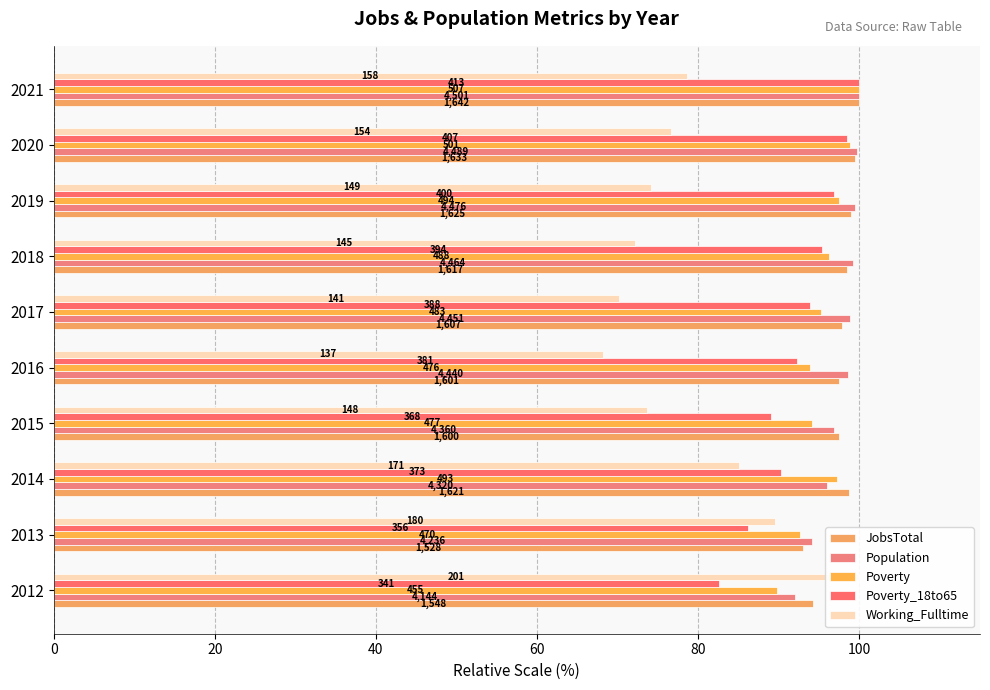

What is the spread (max minus min) of values at 2015?

23.8